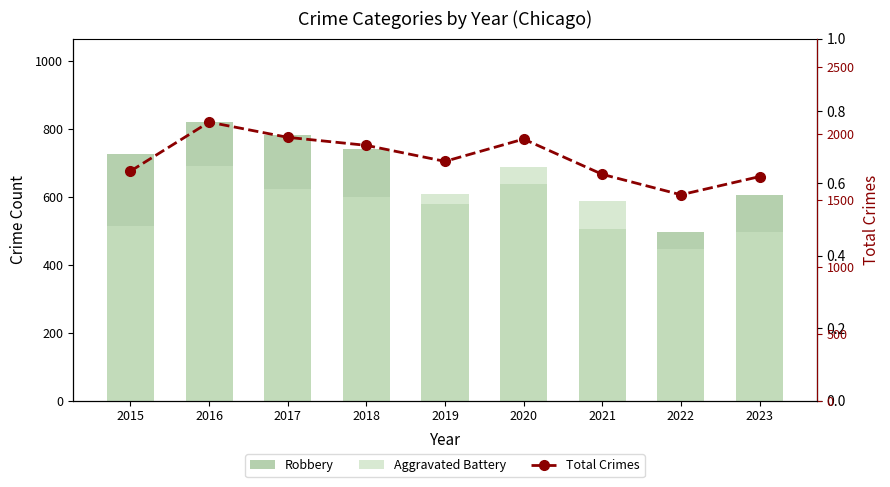

Is it true that Total Crimes equals 3314 at 2018?

False